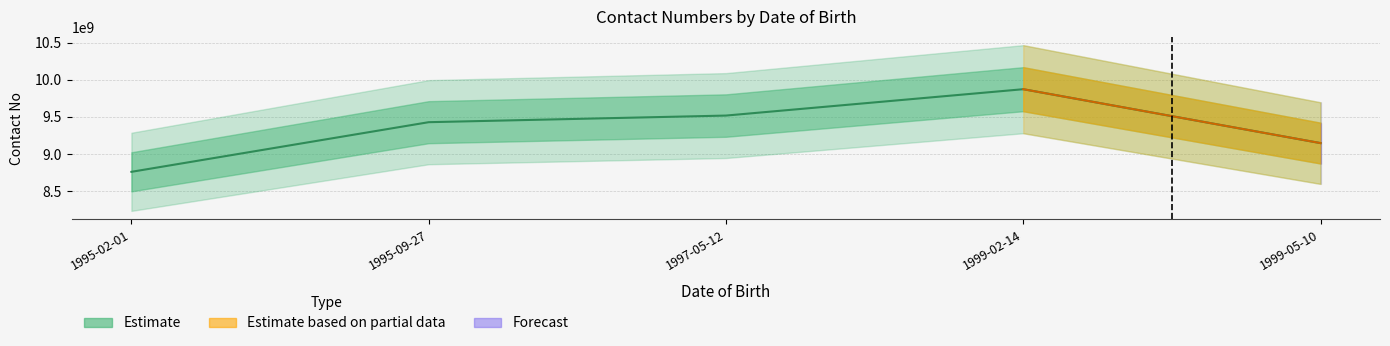

Reading left to right, transcribe all the data shown in this chart.

8760836156	9428518228	9517541374	9872168774	9147154787